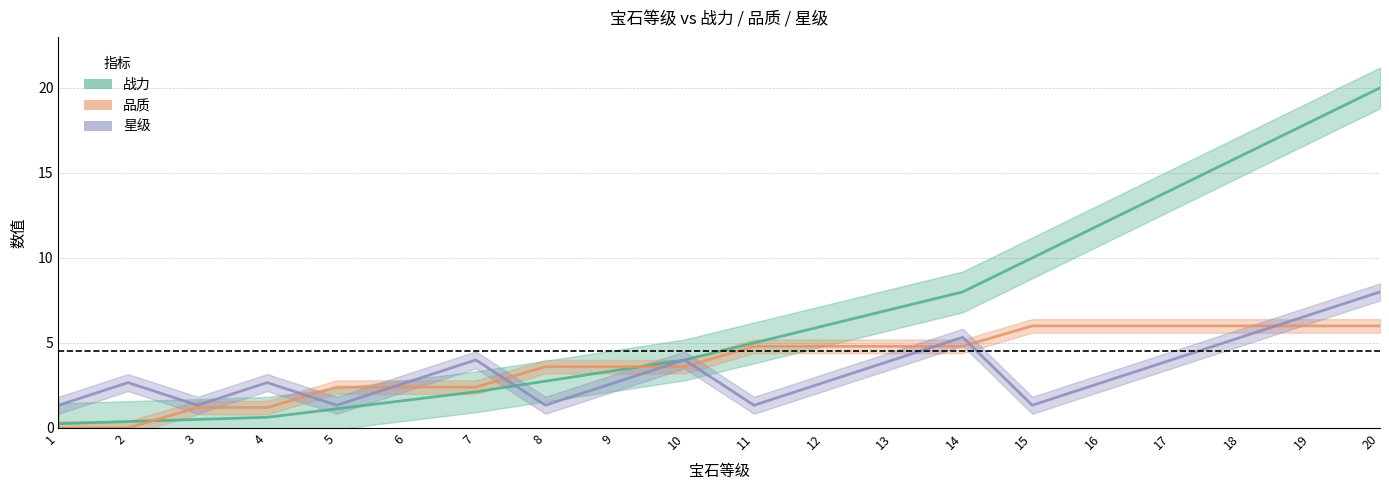

What is the total value across all series at 16?

20.7